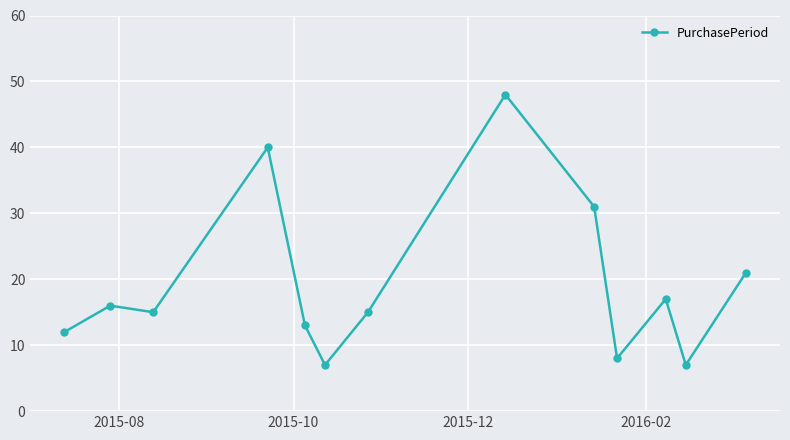

What is the average value?

19